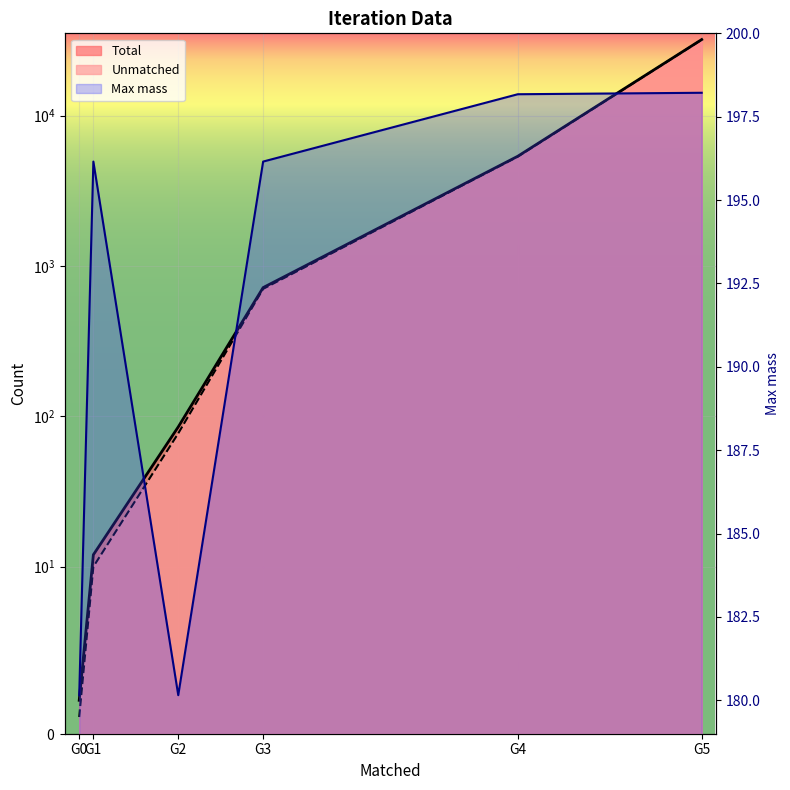

Rank the series at G5 from lowest to highest value.

Max mass, Unmatched, Total